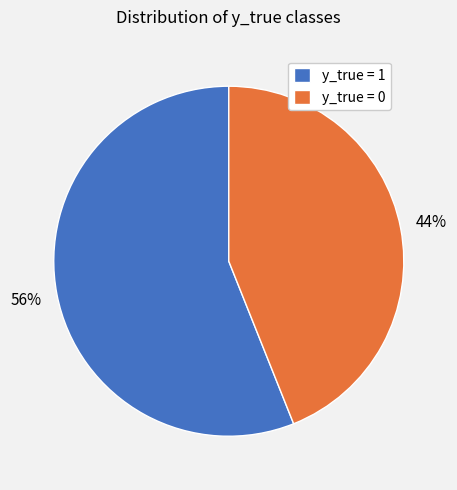

Count the number of slices in the pie.

2